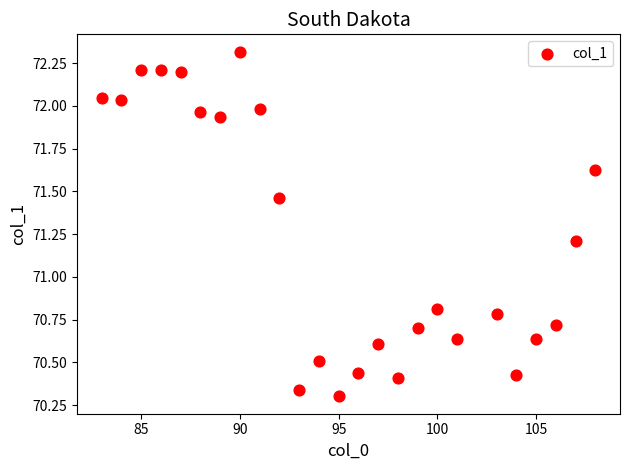

What is the range of X values (max minus min)?

25.0